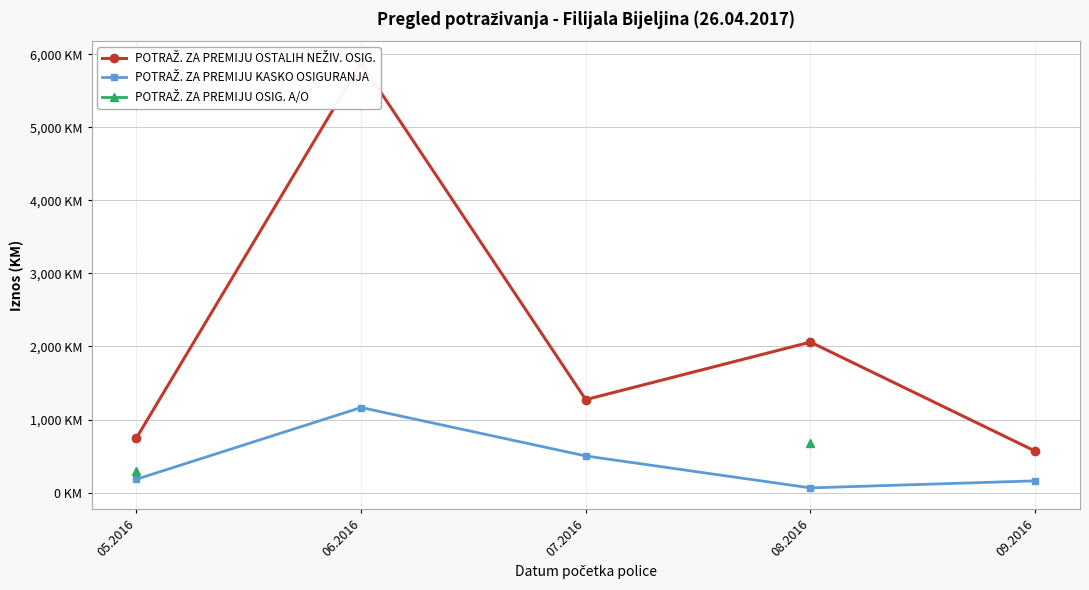

What are all the series names shown in the legend?

POTRAŽ. ZA PREMIJU OSTALIH NEŽIV. OSIG., POTRAŽ. ZA PREMIJU KASKO OSIGURANJA, POTRAŽ. ZA PREMIJU OSIG. A/O